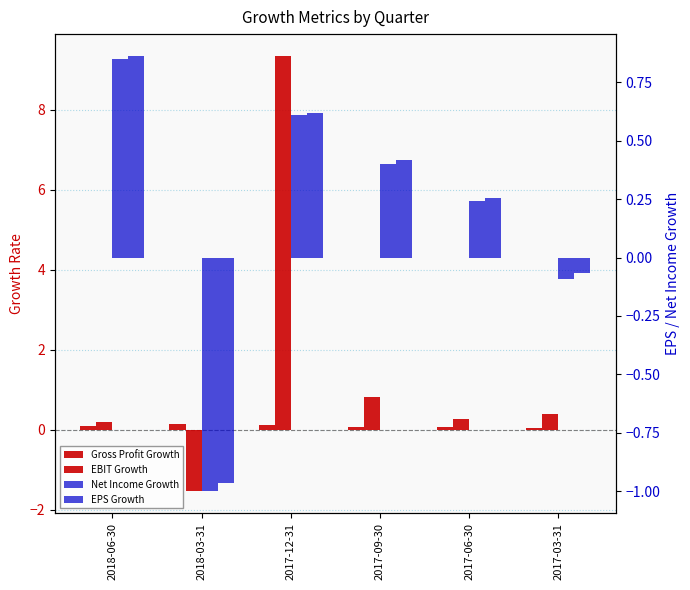

The EBIT Growth series shows 0.3 at 2017-03-31. True or false?

False